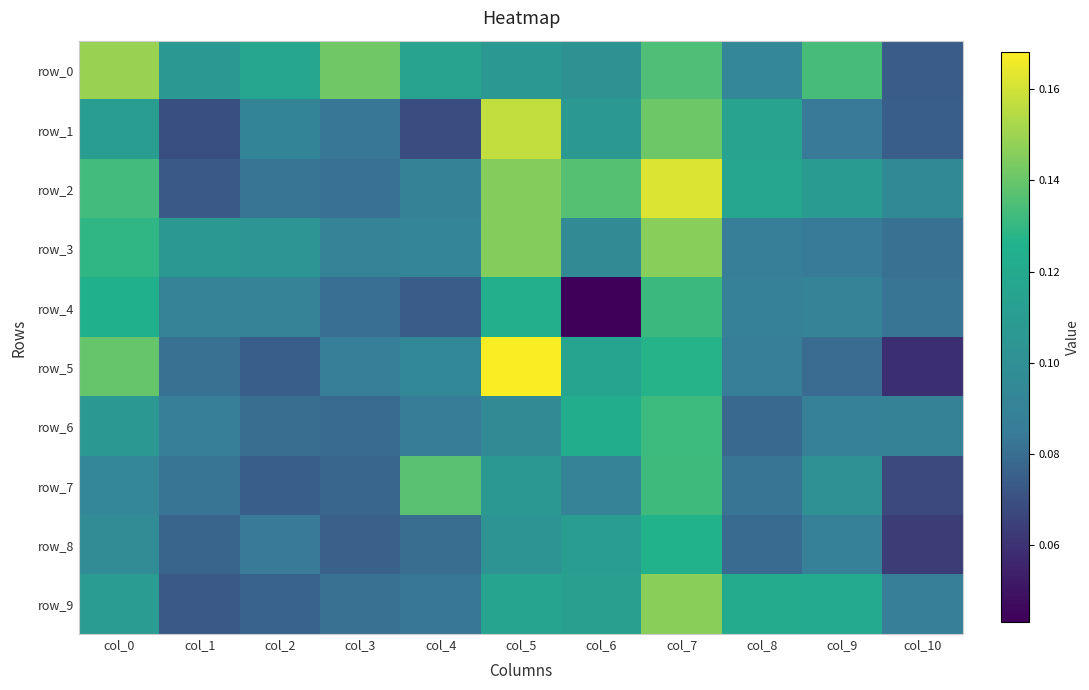

What is the average value of the row_4 series?

0.1